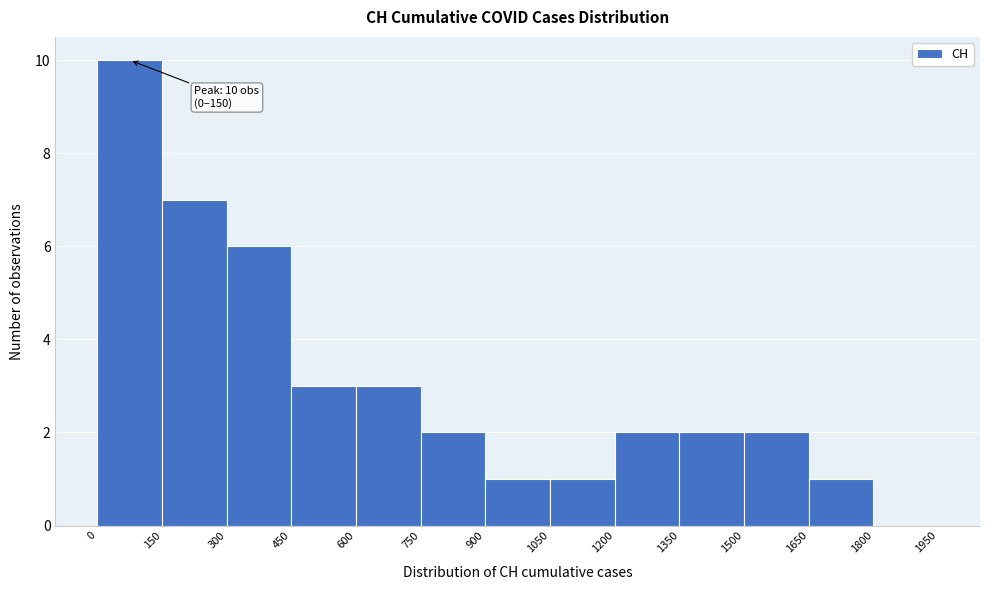

Which range on the x-axis has the tallest bar?

0 to 150